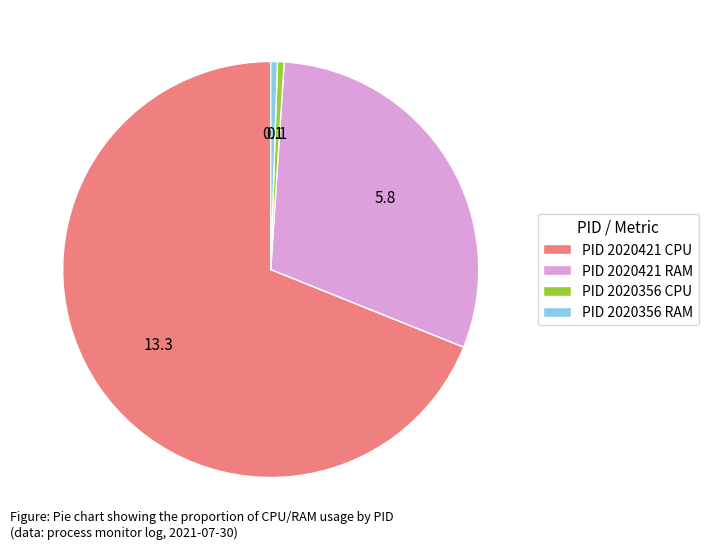

Is it true that PID 2020356 CPU is 11% of the pie?

False